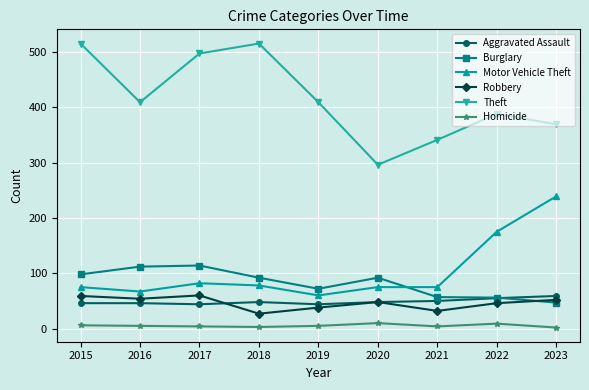

In Homicide, how many points are higher than both neighbors (excluding endpoints)?

2